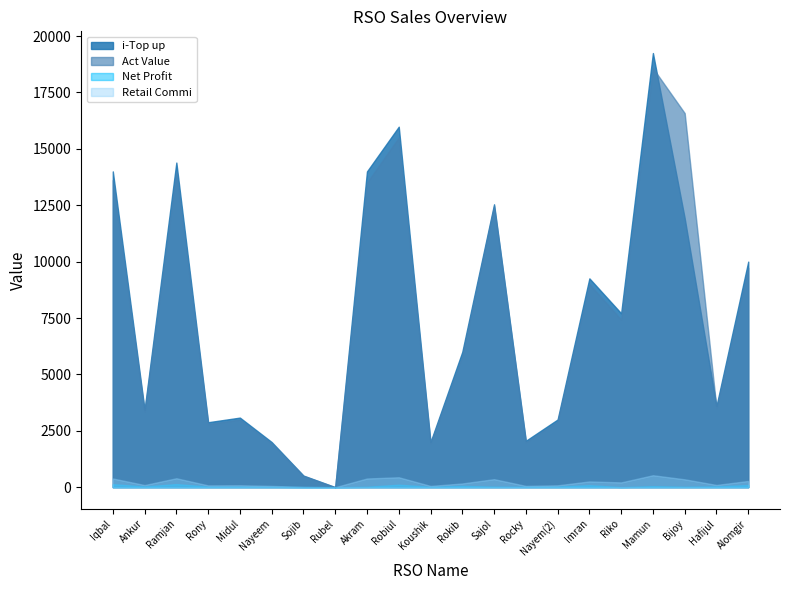

At which label is Retail Commi closest to 264?

Imran